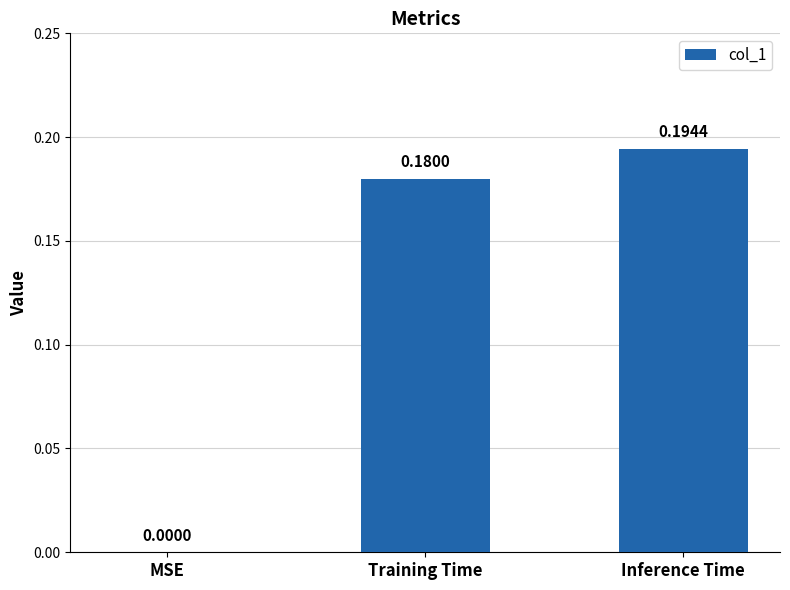

Between MSE and Training Time, which is larger?

Training Time